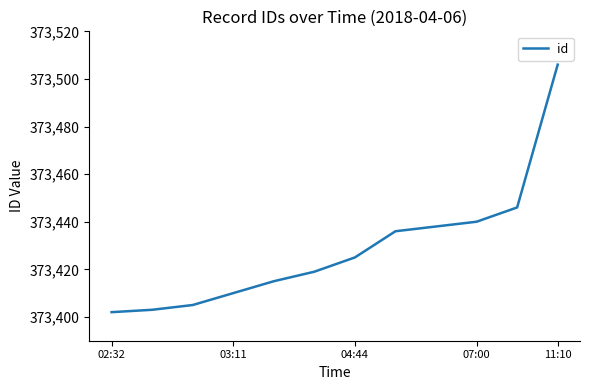

Is this an area chart (filled region under the line)?

No